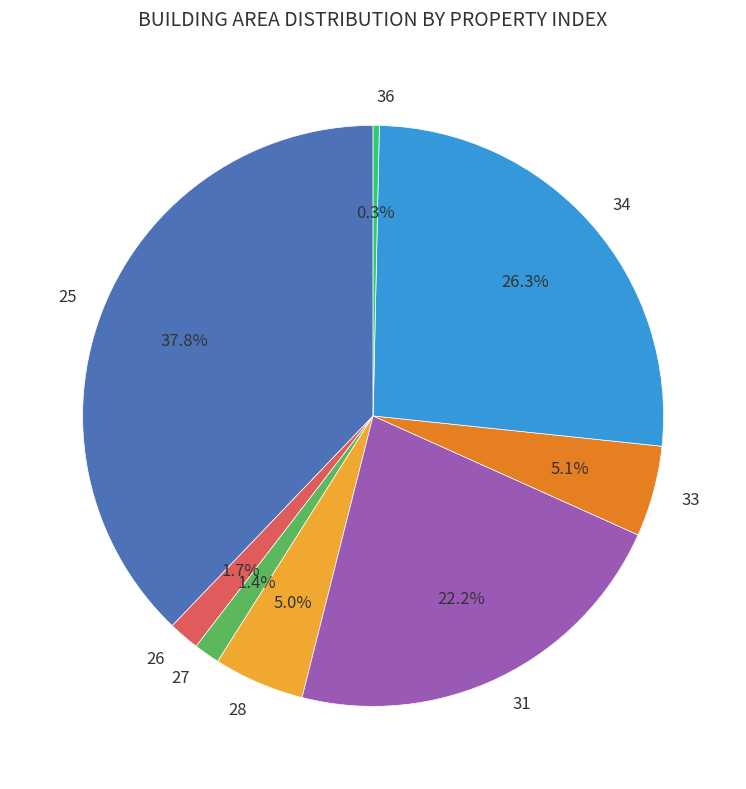

Is there any slice that represents more than half of the pie?

No